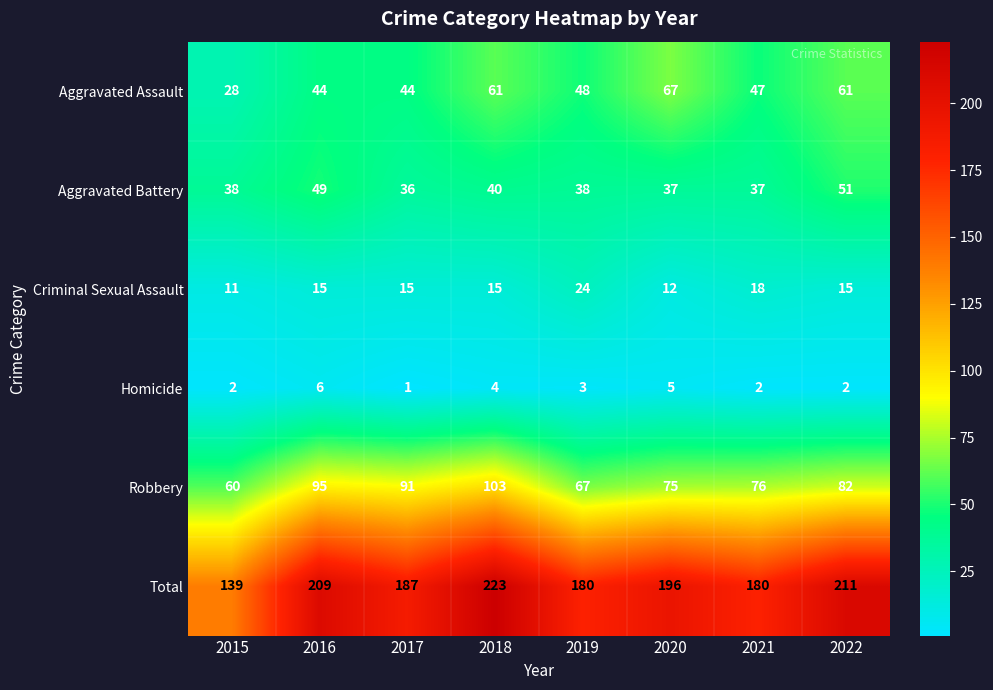

At which category does the chart reach its peak across all series?

2018